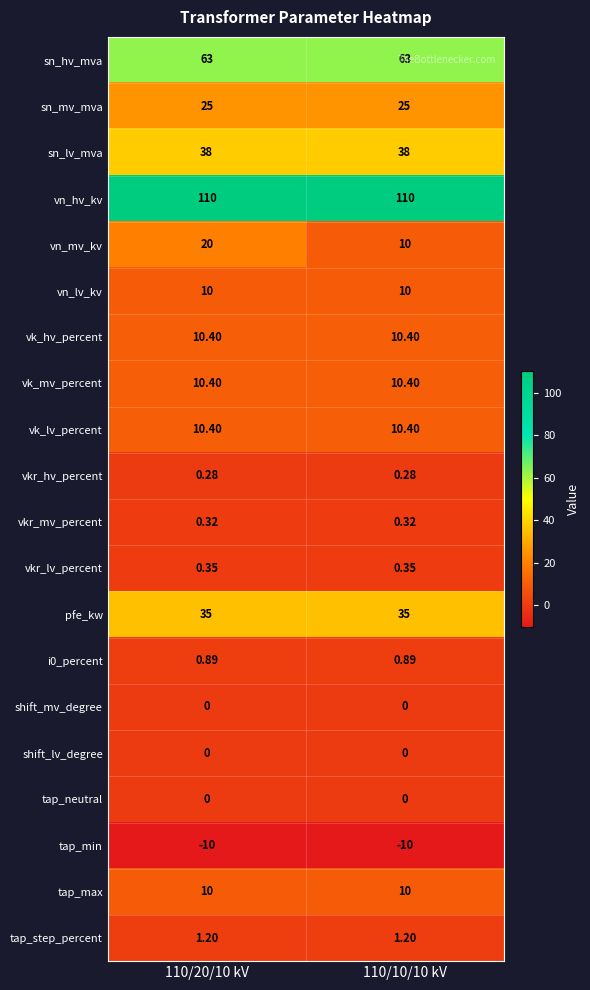

Which series has the largest range (max minus min)?

vn_mv_kv